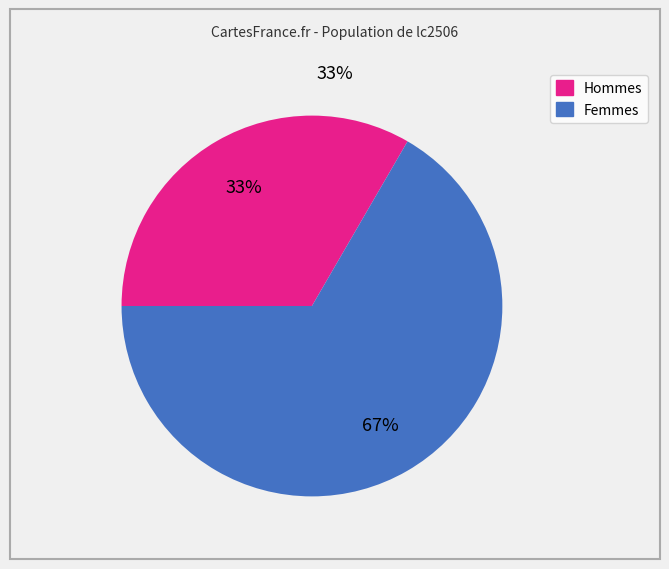

To the nearest percent, what is the average slice percentage?

50%